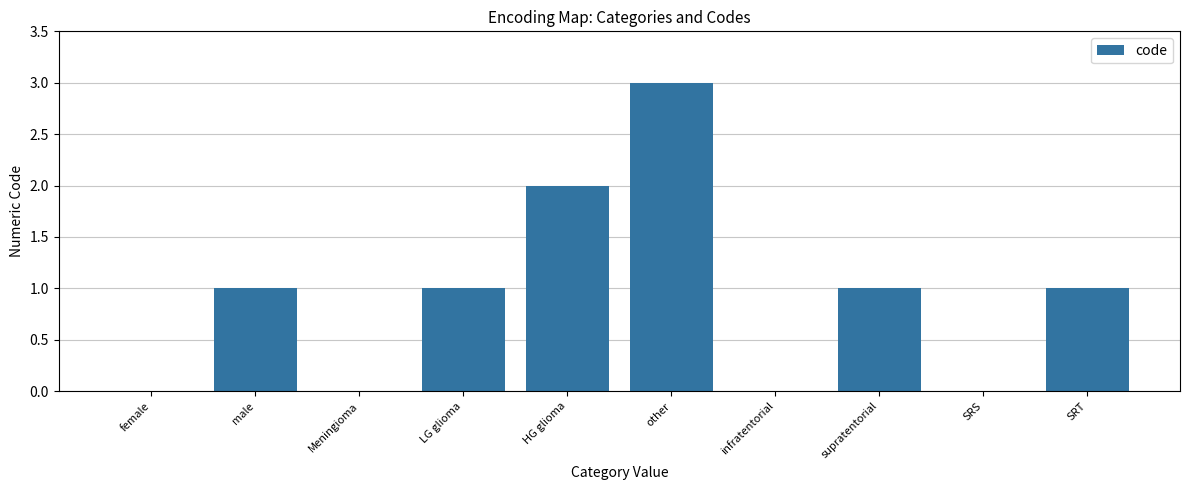

Is it true that the value at other is 3?

True